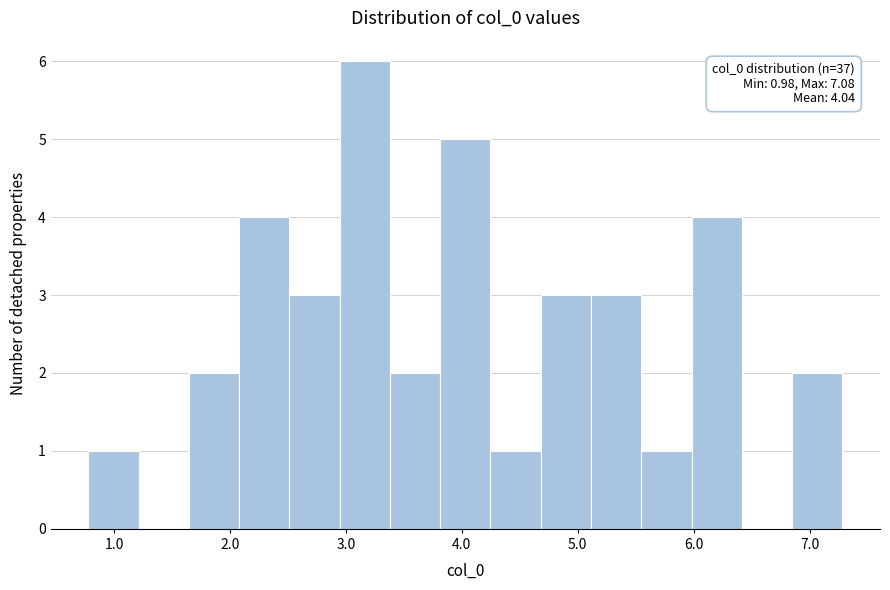

Which range on the x-axis has the tallest bar?

2.9 to 3.4